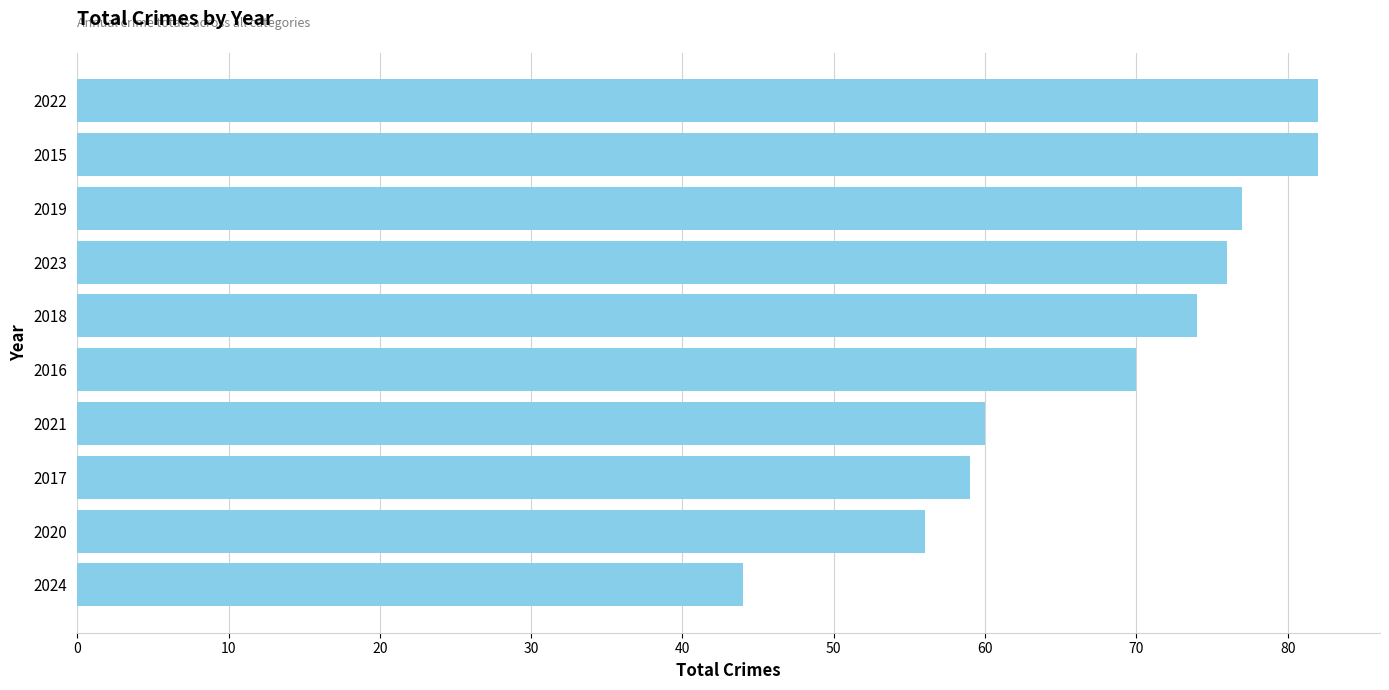

What is the smallest value displayed?

44